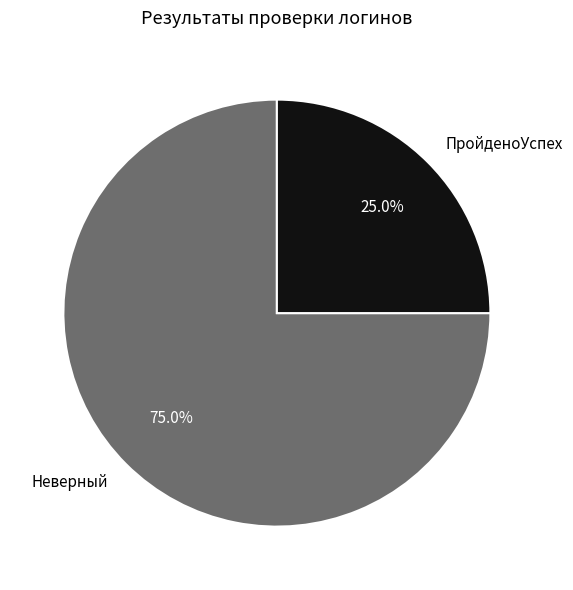

The ПройденоУспех slice represents 11% of the pie. True or false?

False